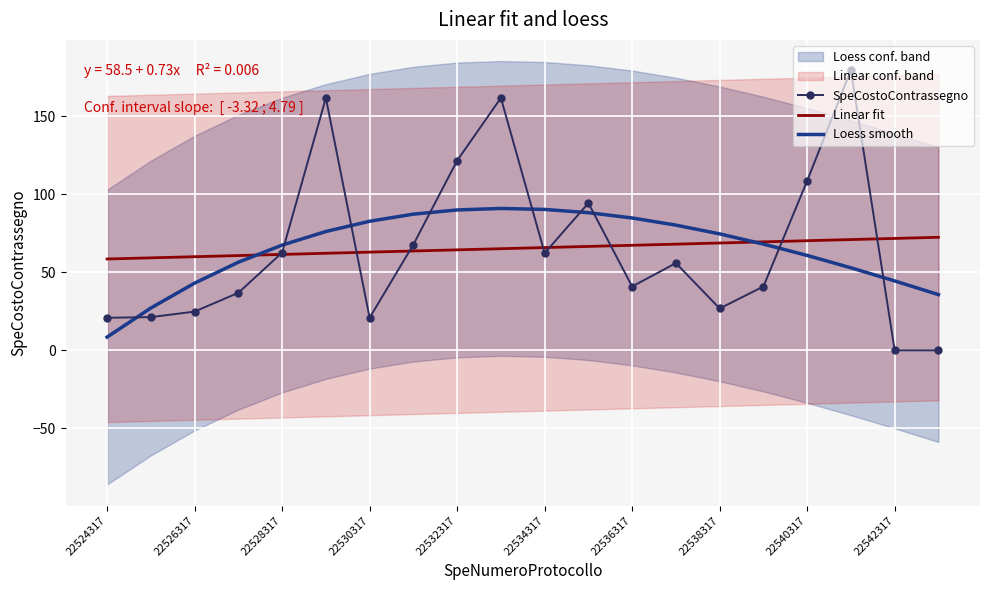

What is the difference between the highest and lowest values at 13?

24.3